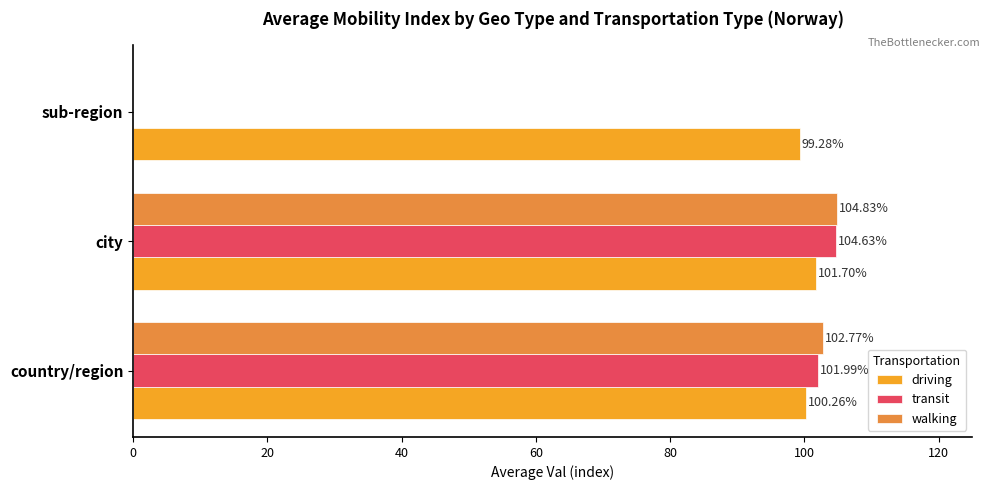

What is the sum of the transit values at sub-region and country/region?

102.0